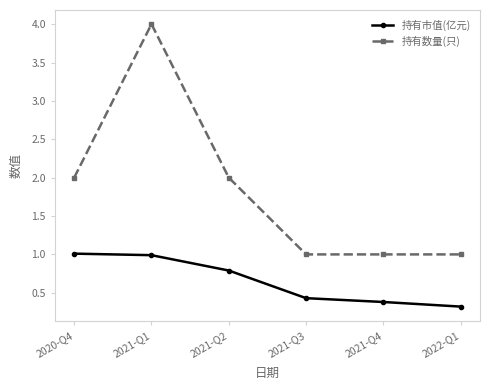

What is the sum of the 持有数量(只) values at 2021-Q2 and 2021-Q1?

6.0